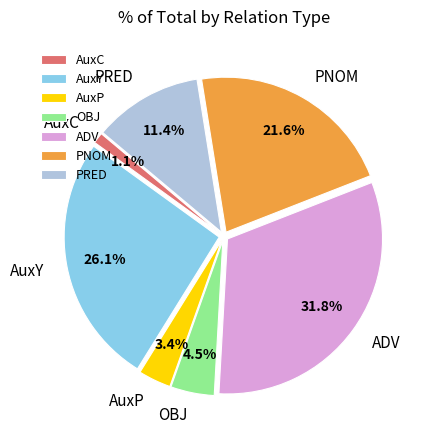

What percentage is the PNOM slice, to the nearest percent?

22%